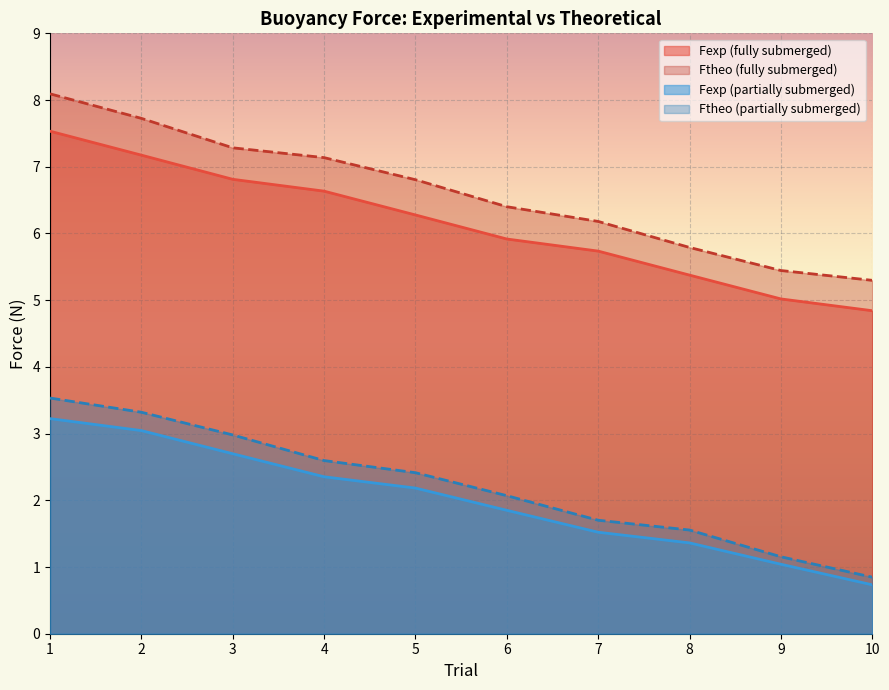

What is the average value of the Fexp (fully submerged) series?

6.1